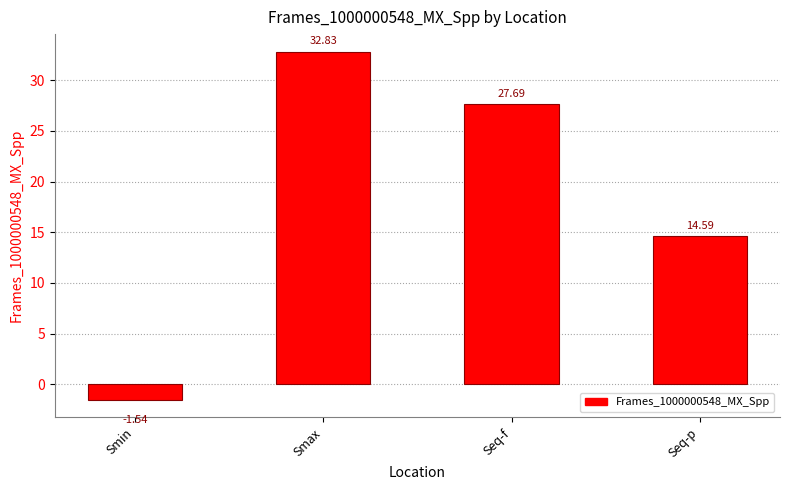

What is the difference between the maximum and minimum values?

34.4